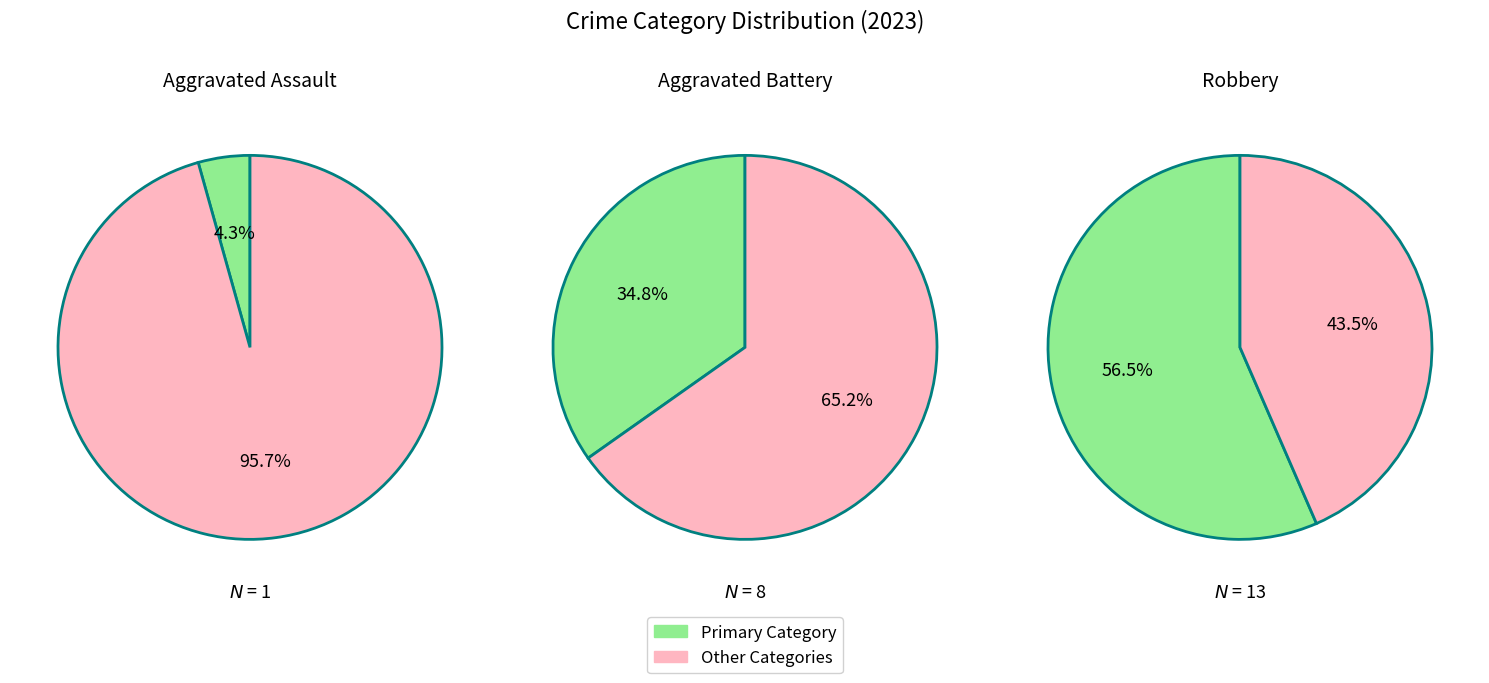

What percentage is the 1 slice, to the nearest percent?

35%